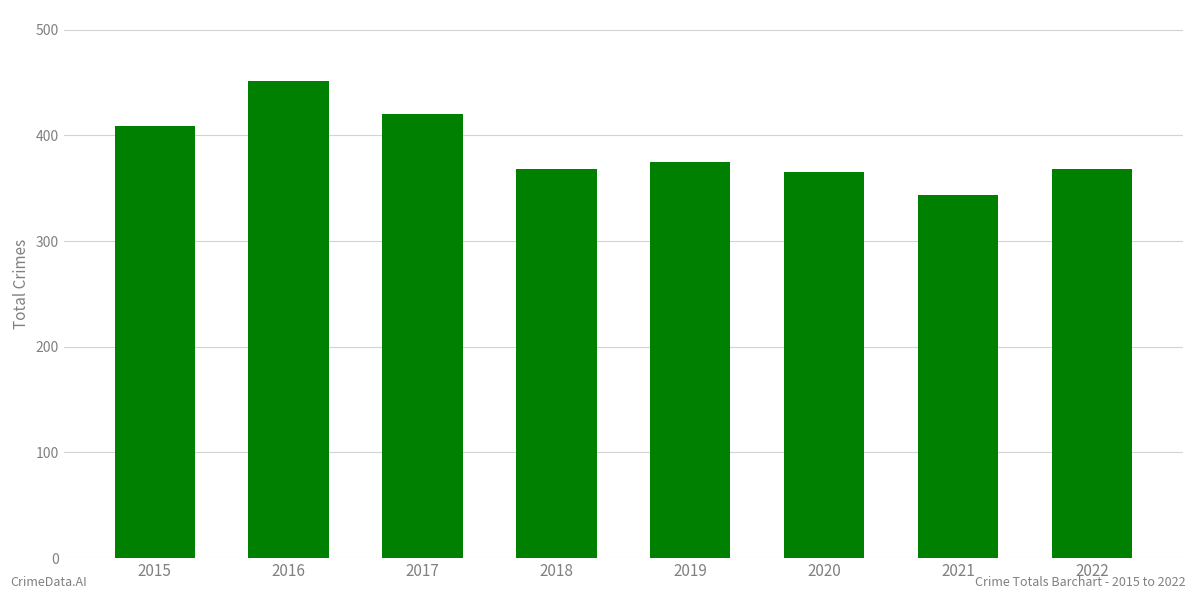

How many data points are less than 375?

4